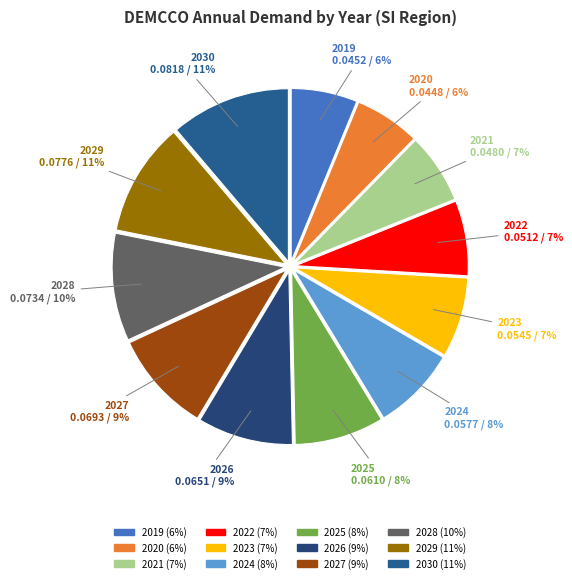

Between 15 and 2024, which is larger?

15